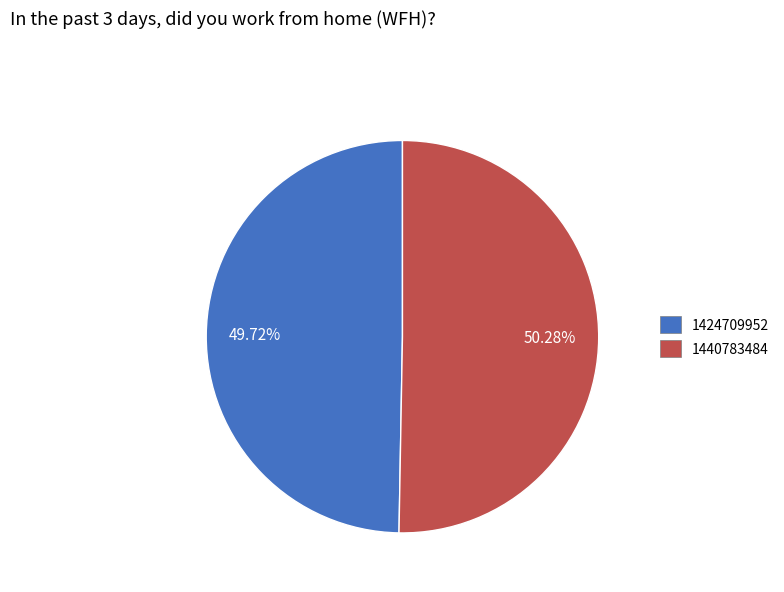

True or false: 1424709952 accounts for 63% of the total.

False